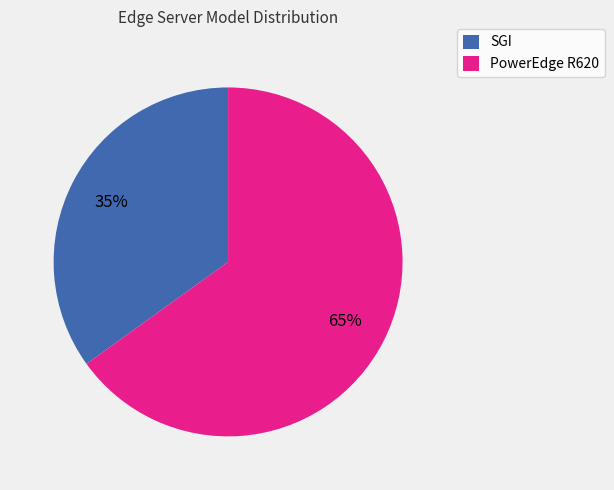

Is it true that SGI is 99% of the pie?

False